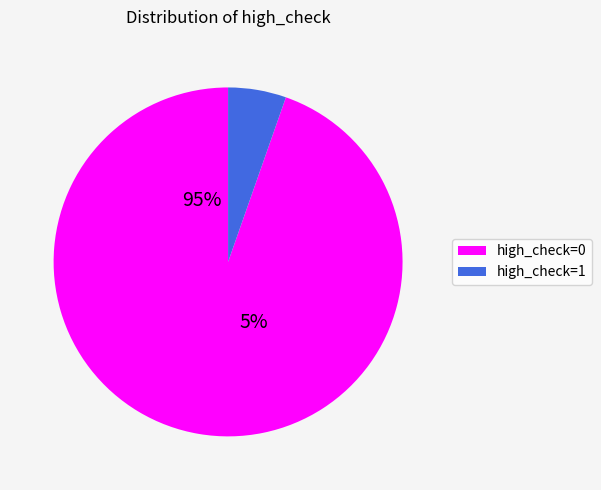

Combined, what portion of the pie is high_check=0 and high_check=1?

100.0%